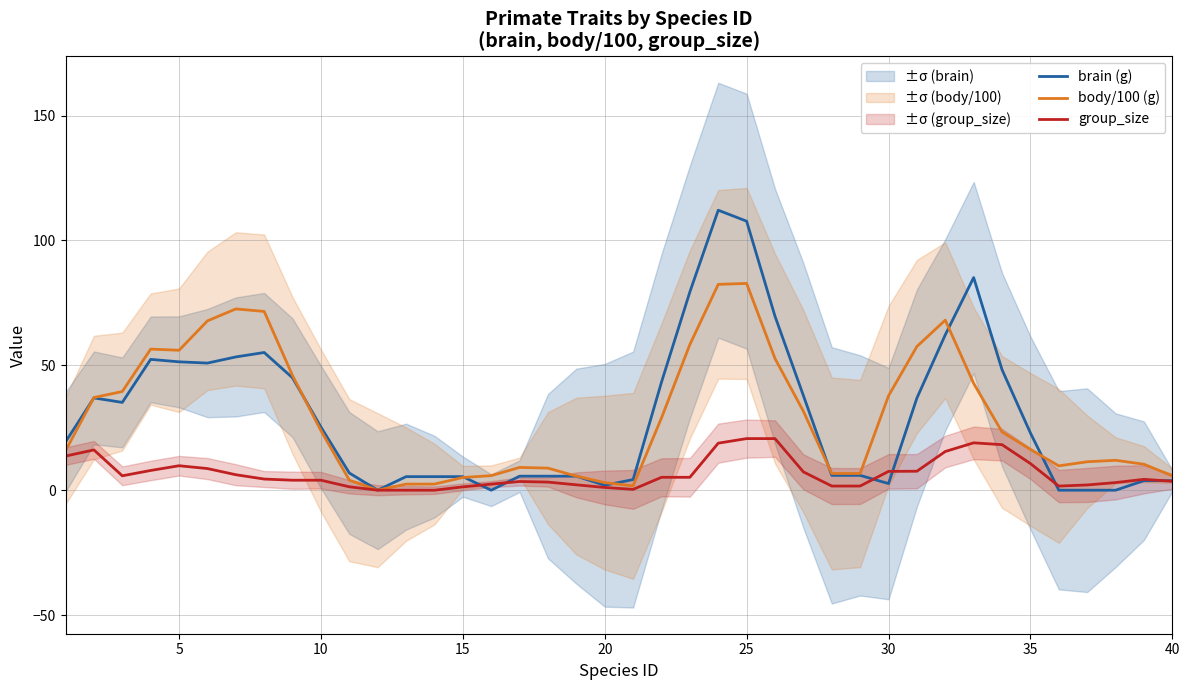

Which series ends up on top after the final intersection of body/100 (g) and brain (g)?

body/100 (g)